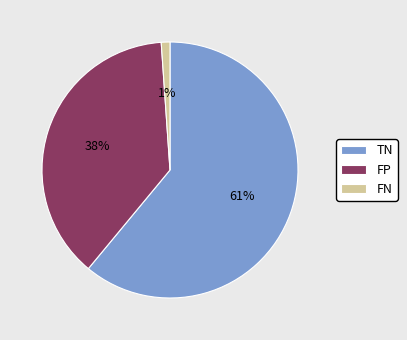

Do FP and FN together represent more than half of the pie?

No